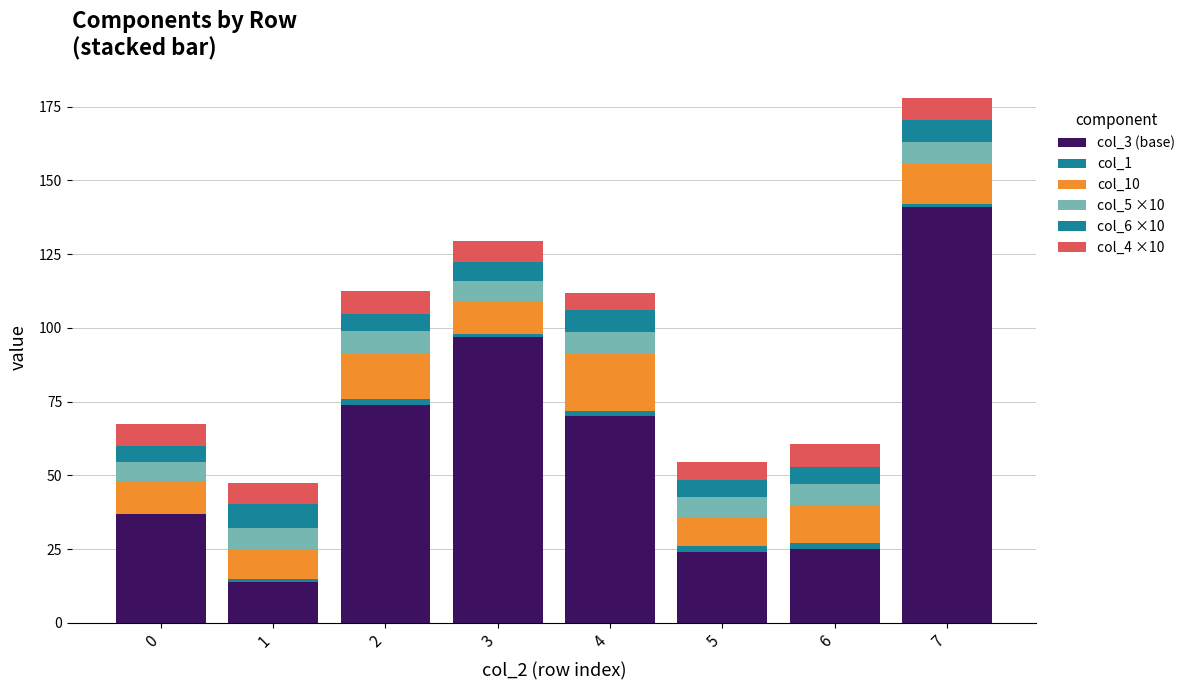

What is the difference between the maximum and minimum values in the col_4 ×10 series?

1.8